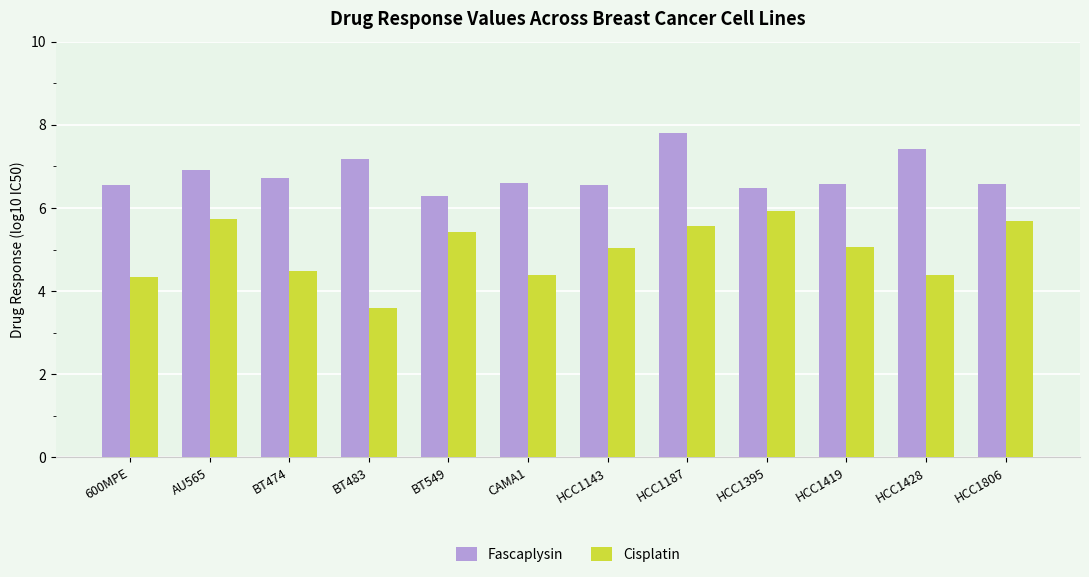

What is the total value across all series at HCC1806?

12.3